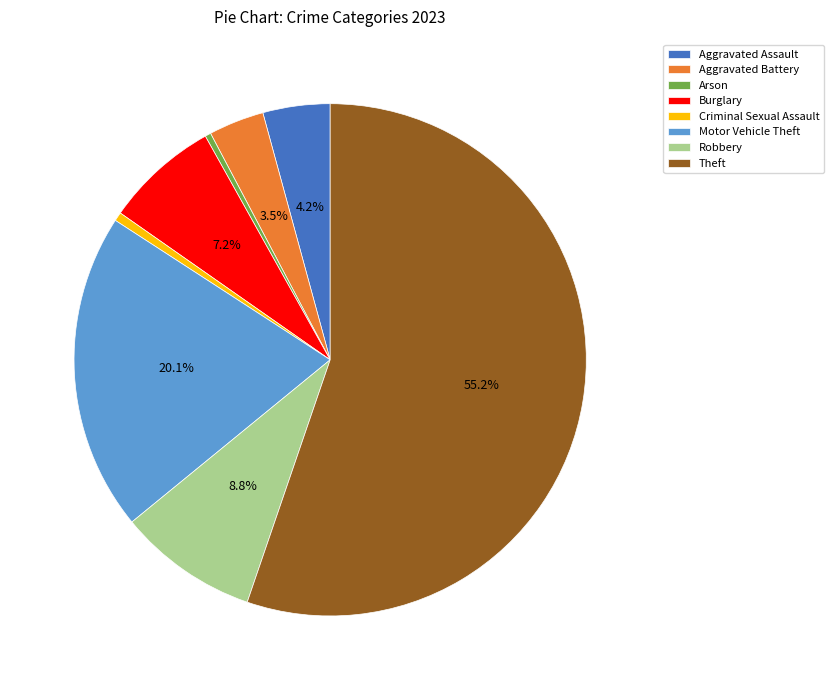

To the nearest percent, what is the difference between the largest and smallest slice percentages?

55%